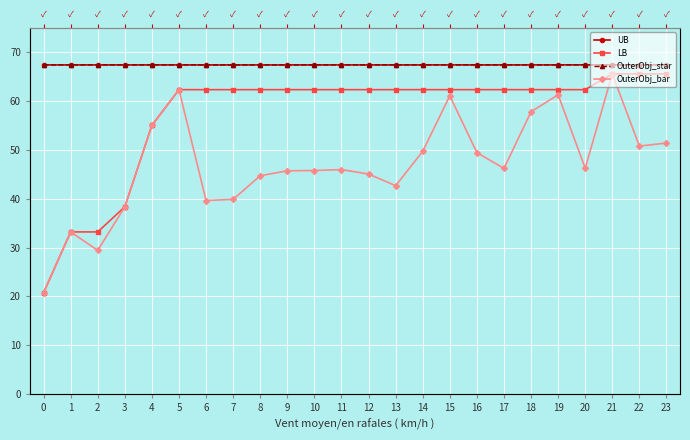

How many lines are shown in the chart?

4